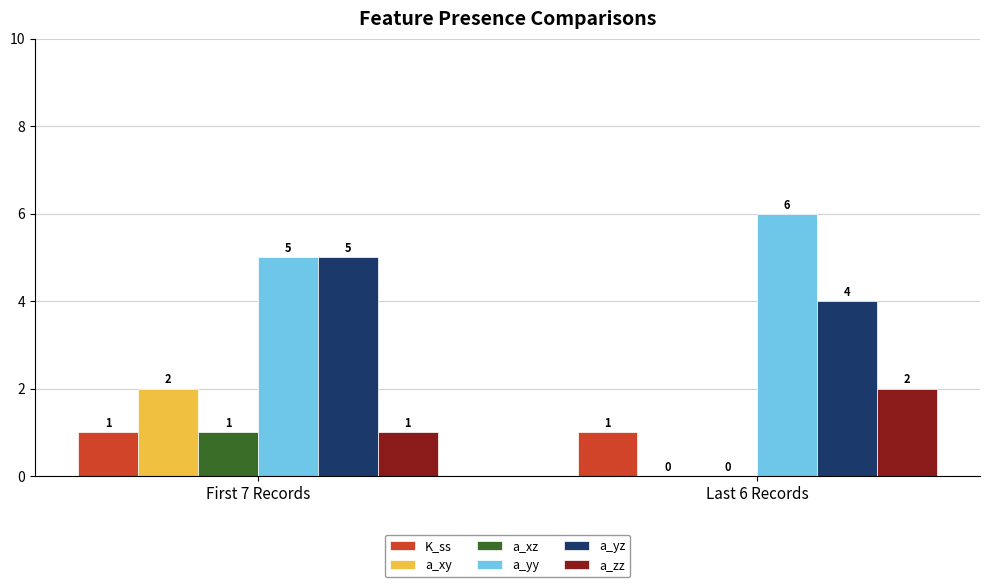

Is the value of a_yz at Last 6 Records greater than the value of a_xz at First 7 Records?

Yes